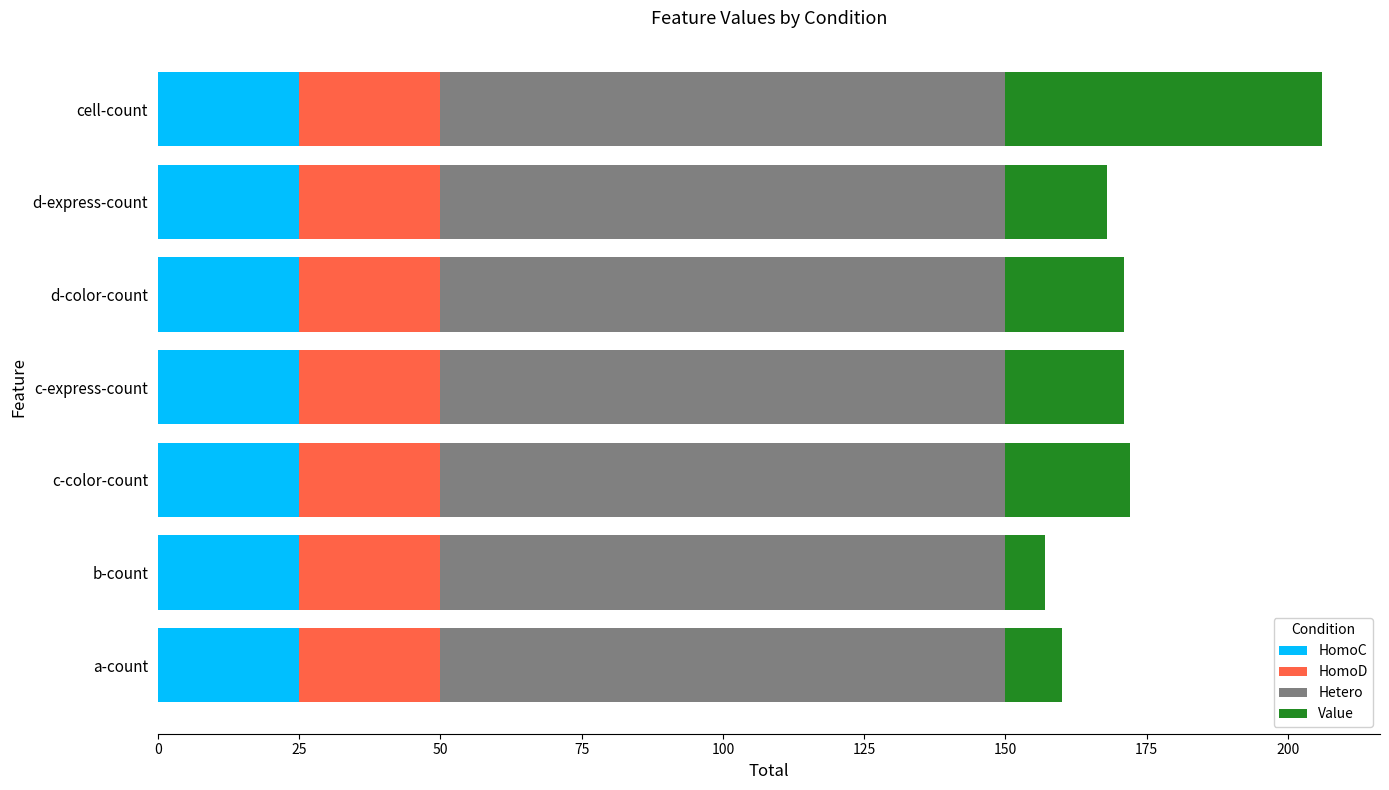

At which category is the sum across all series the highest?

cell-count